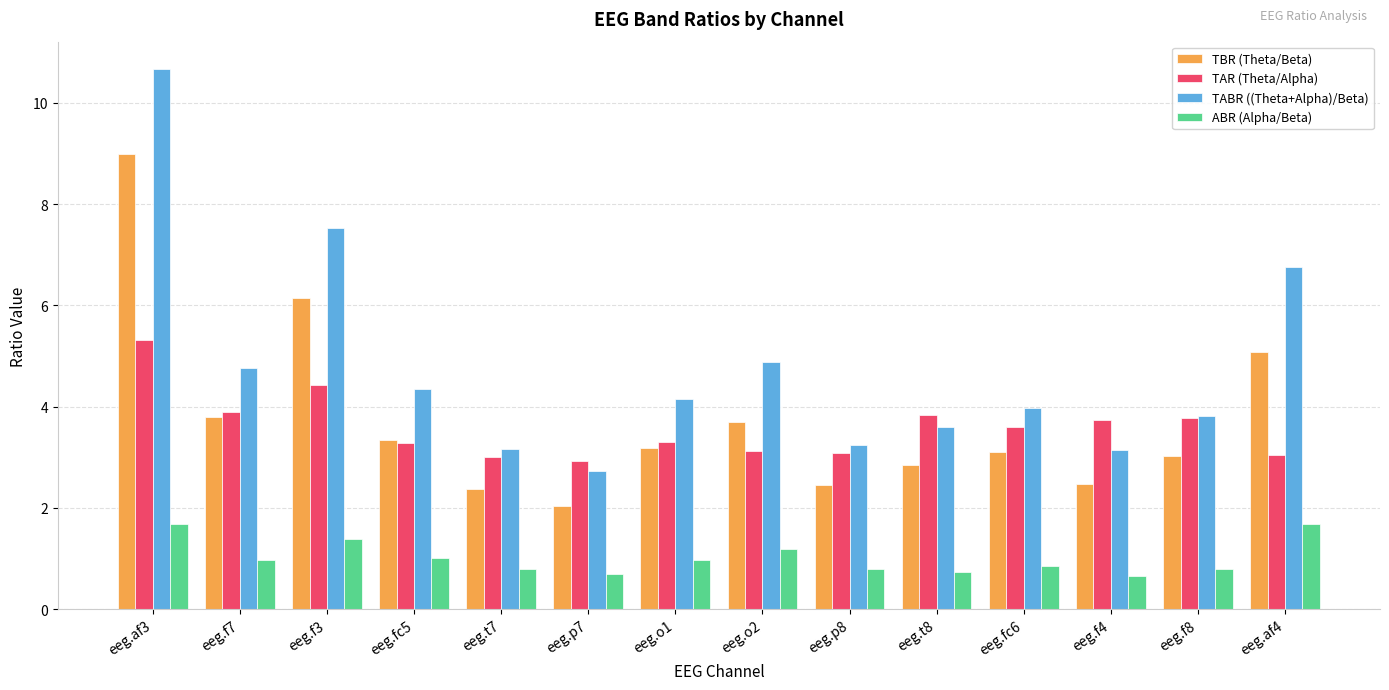

Count the number of categories in the chart.

14